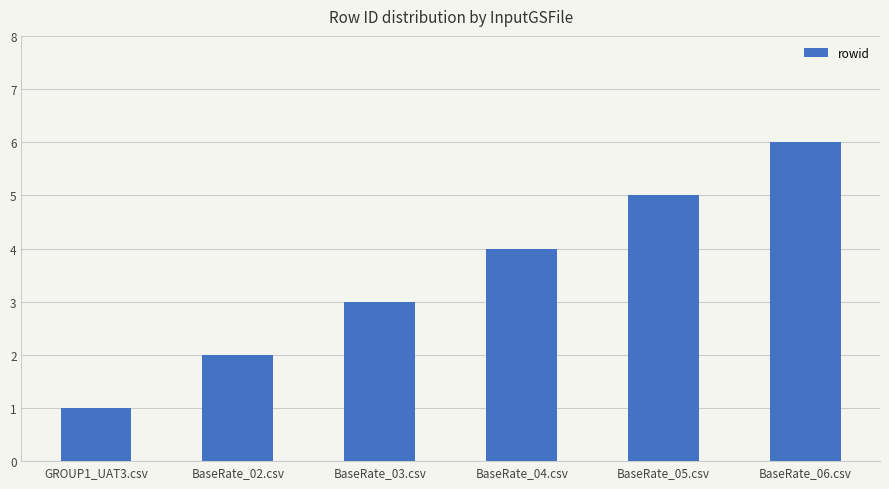

What is the sum of all values?

21